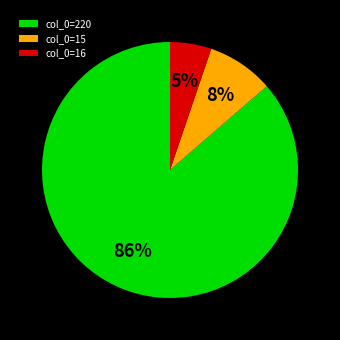

Which has a higher value, col_0=15 or col_0=16?

col_0=15